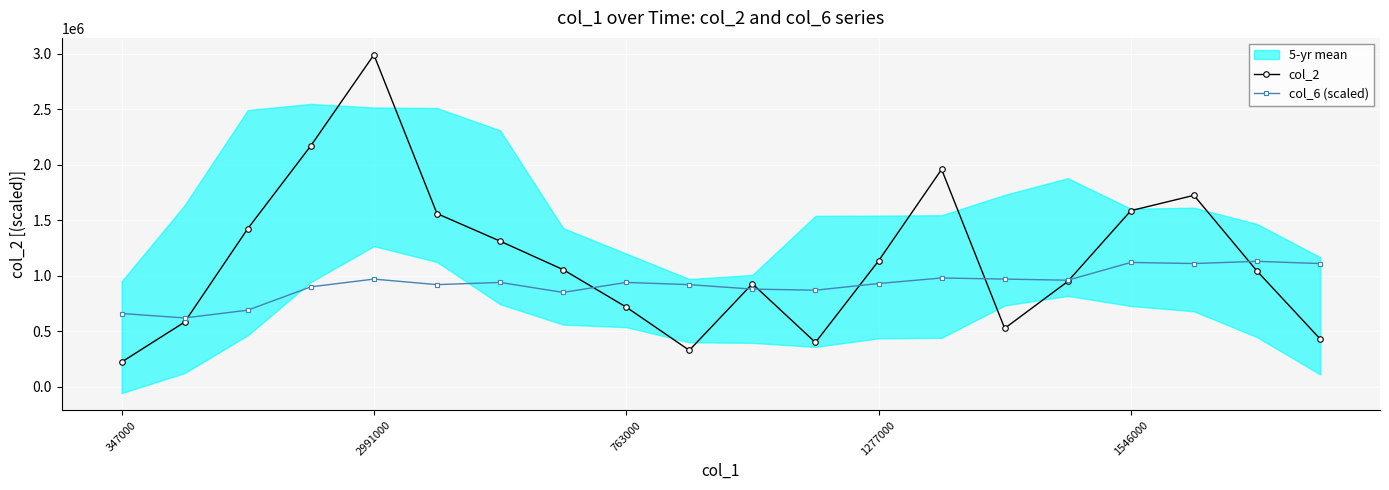

Where is the first local minimum for col_2?

9